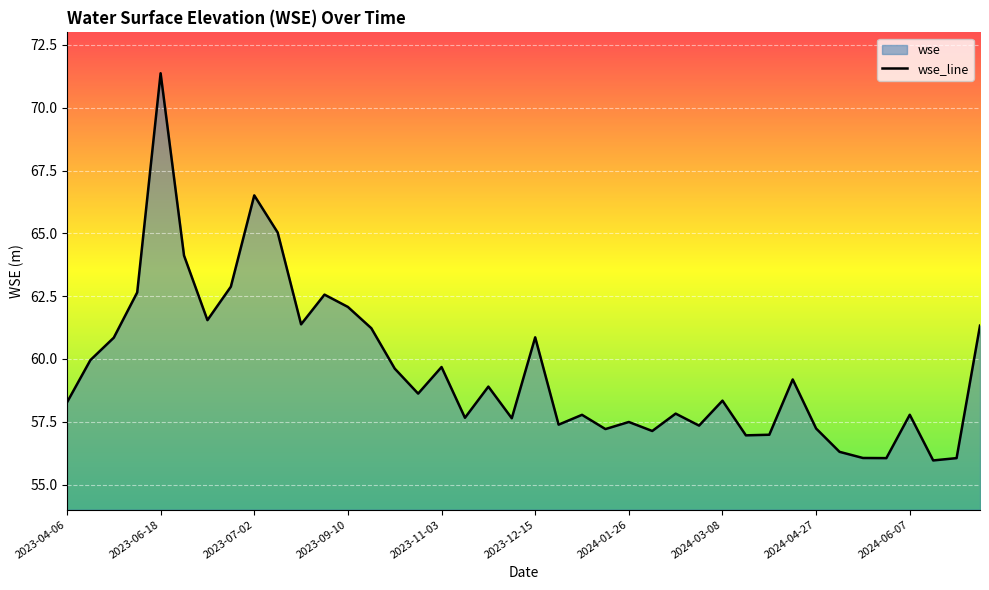

Which category has the lowest value across all series?

2024-06-20